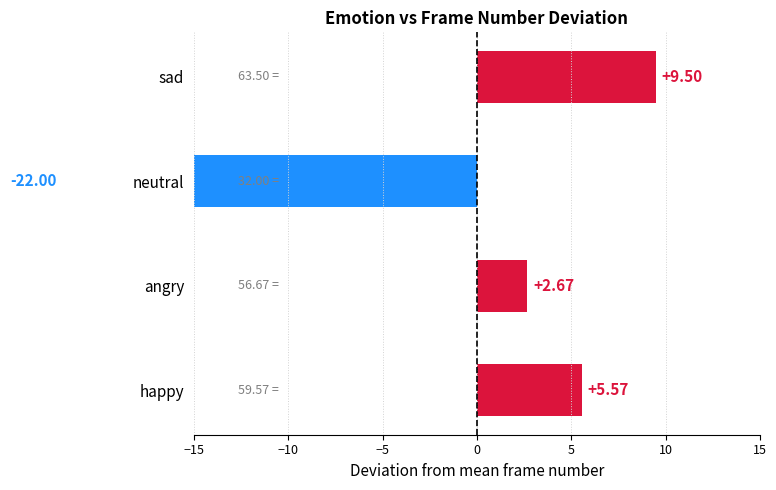

What is the greatest value displayed?

9.5